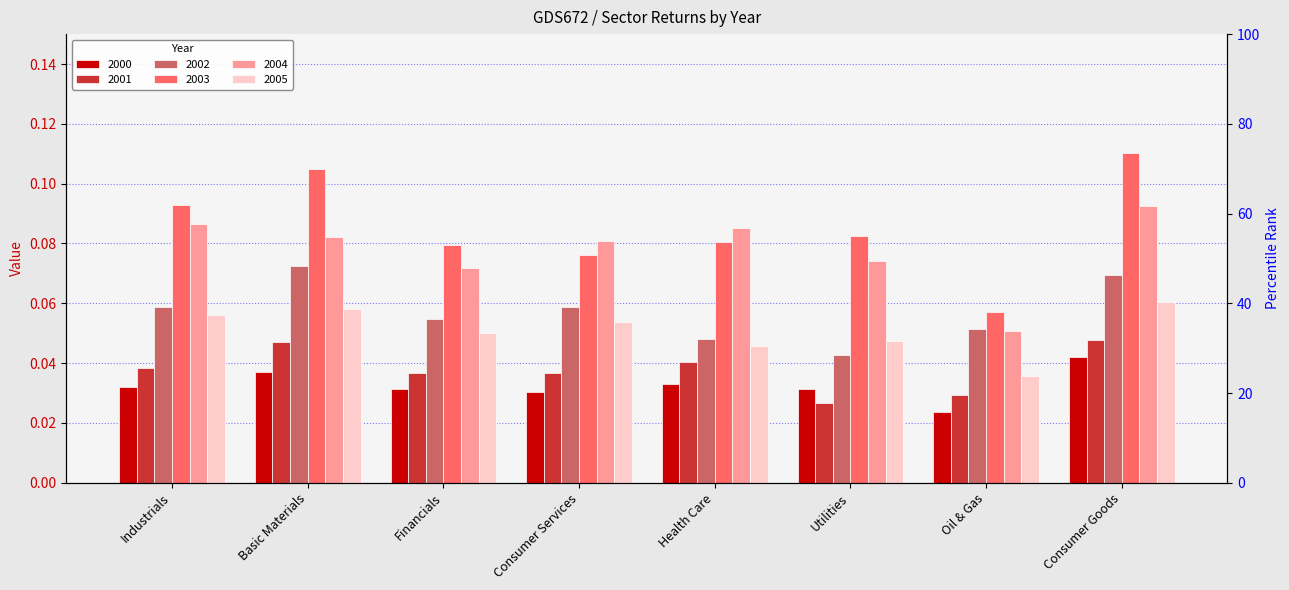

True or false: 2000 has a value of 0.0 at Consumer Services.

False